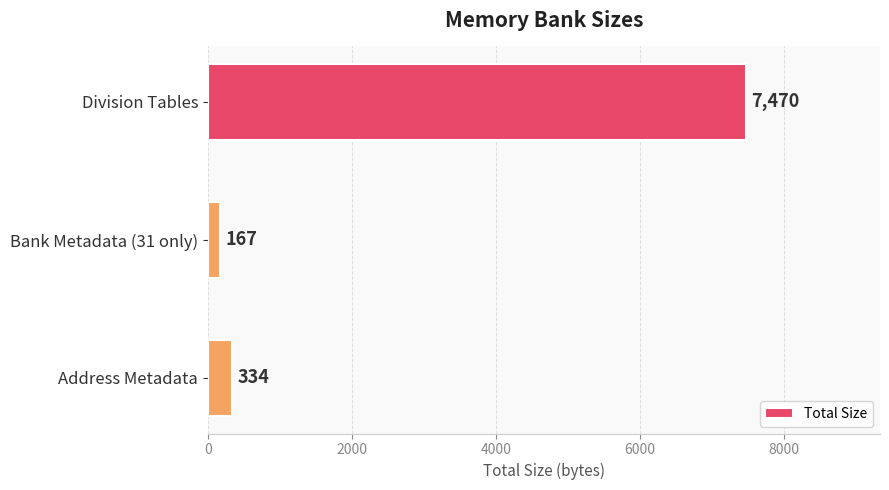

Rank the categories by value from highest to lowest.

Division Tables, Address Metadata, Bank Metadata (31 only)